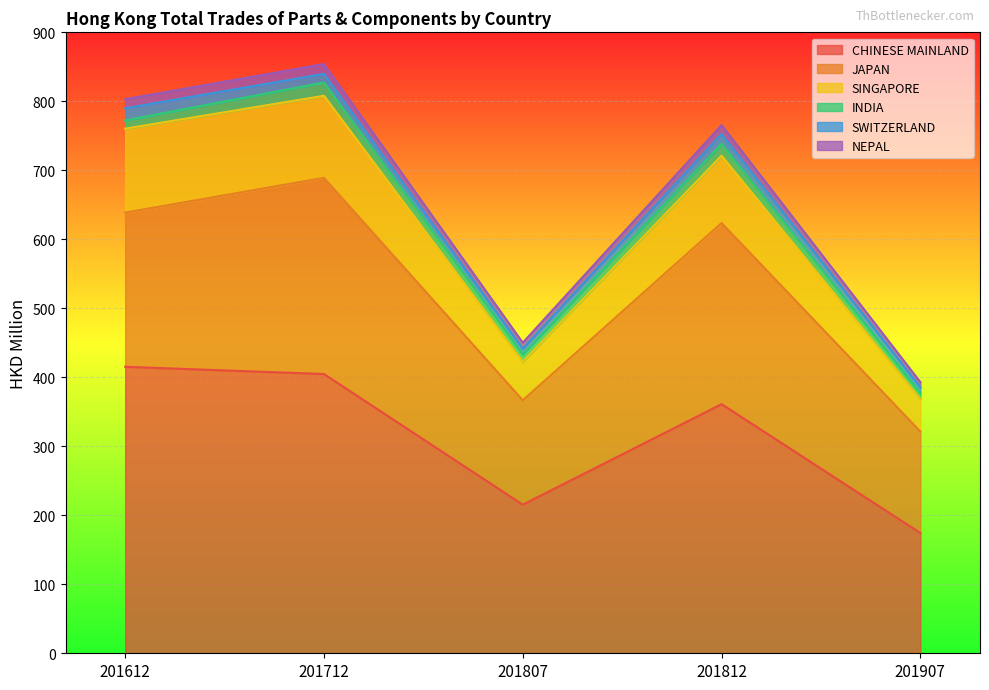

At which label does CHINESE MAINLAND first exceed 361?

201612